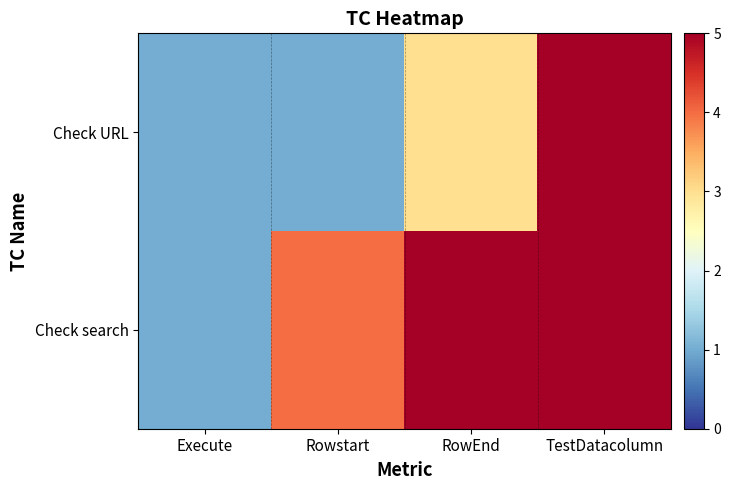

How many distinct data groups are displayed?

2